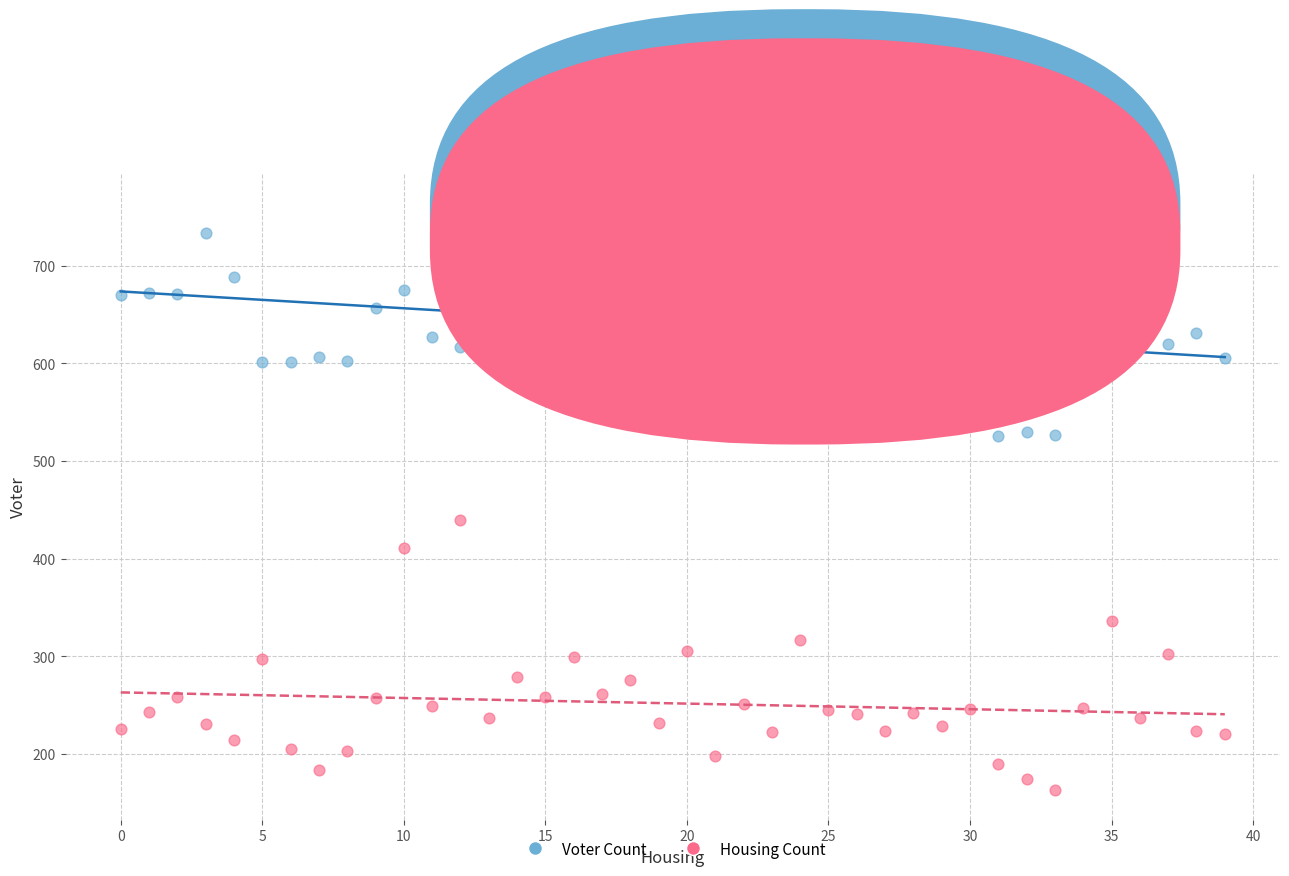

Across all series, what Y value is closest to 464?

440